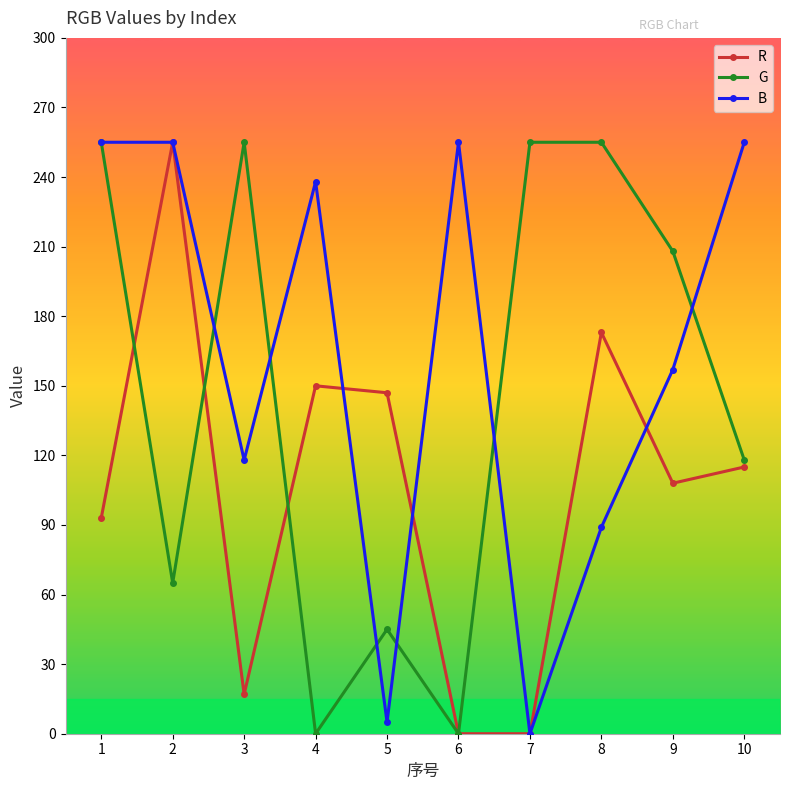

What is the difference between the highest and lowest values at 10?

140